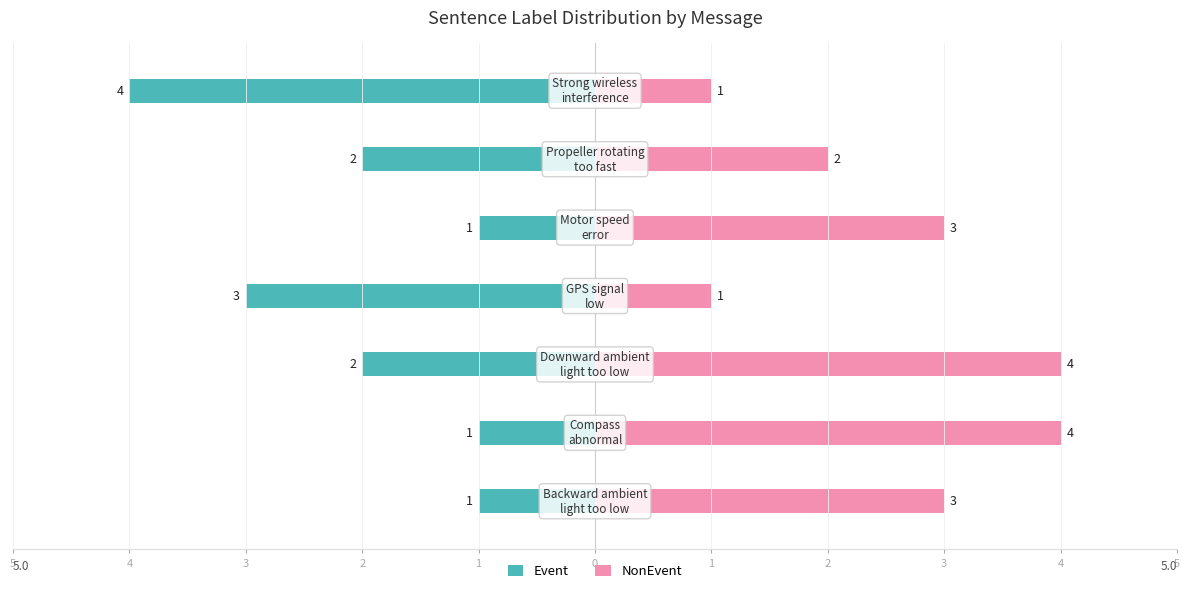

What is the average value of the NonEvent series?

3